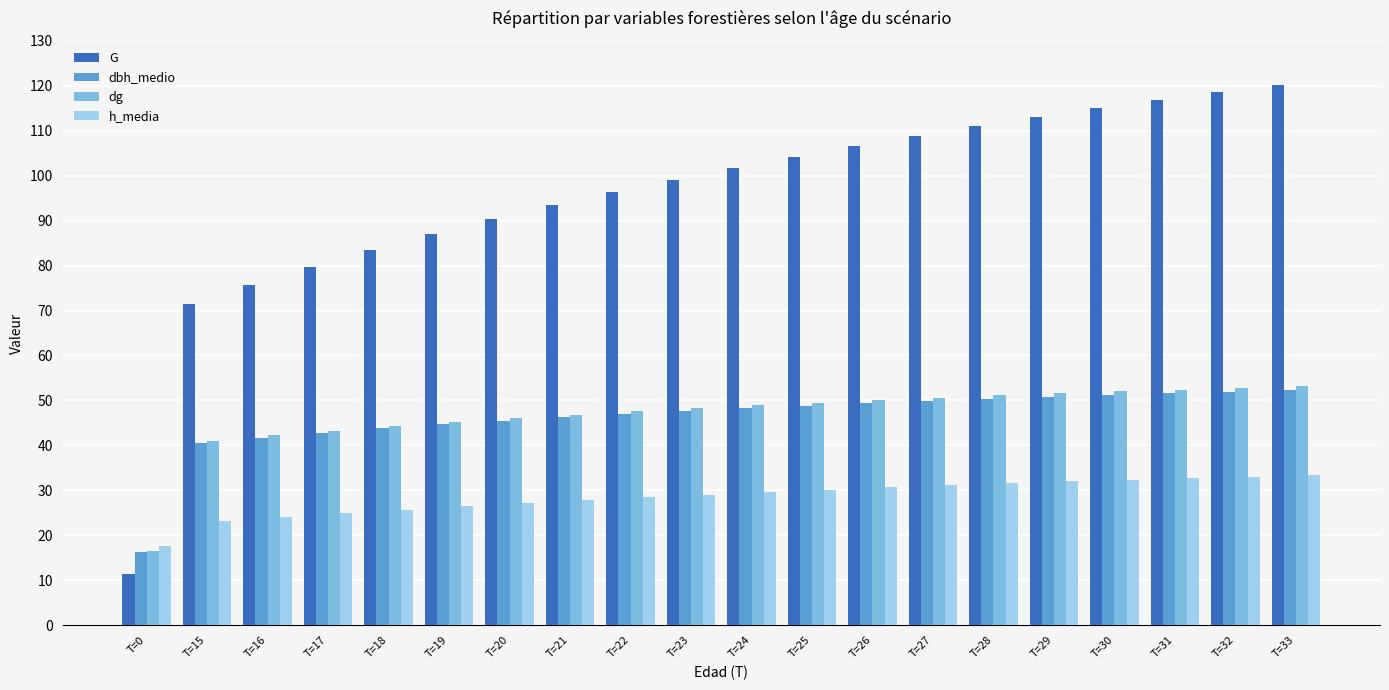

Is the value of G at T=27 greater than the value of dbh_medio at T=27?

Yes